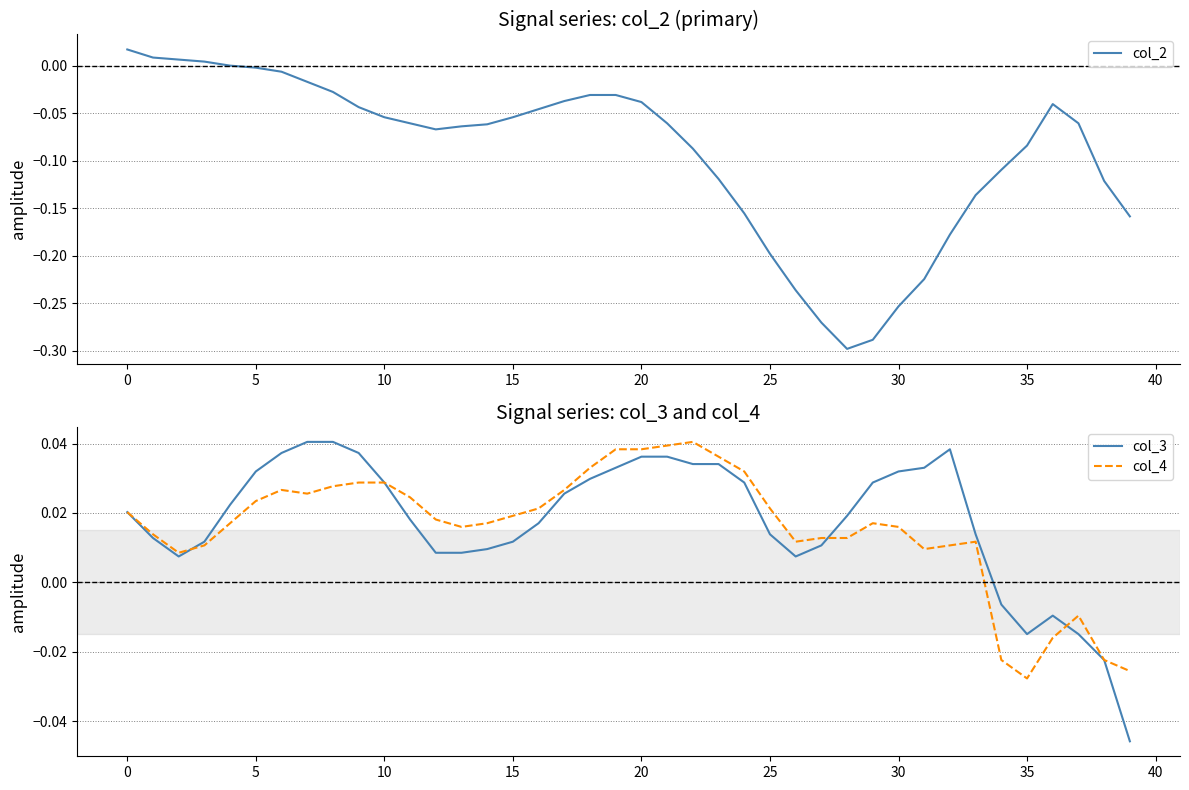

List the series in order of their peak value, highest first.

col_3, col_4, col_2